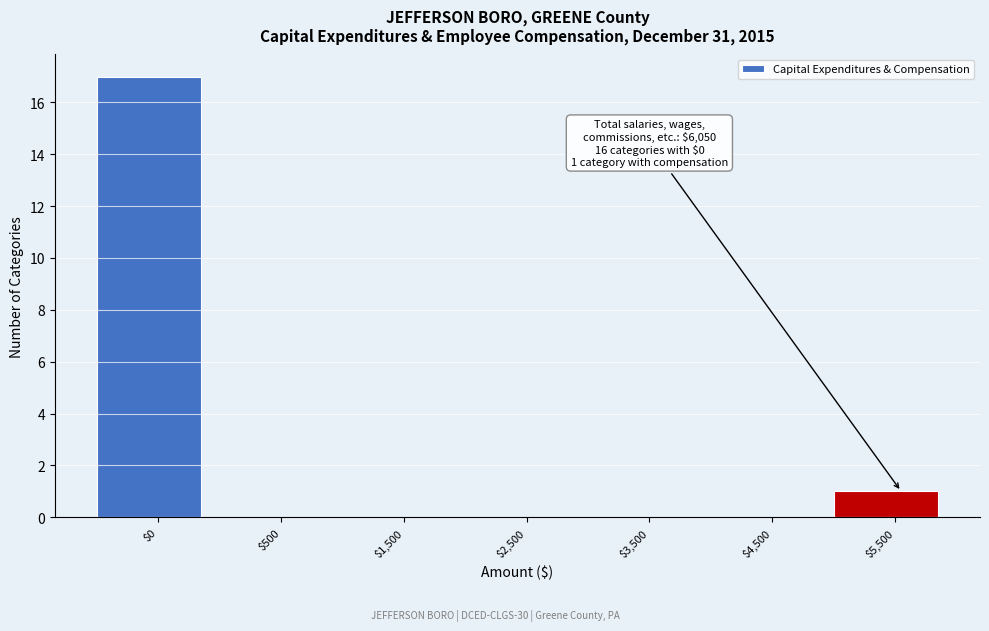

Where is the data nearest to the value 8?

$5,500